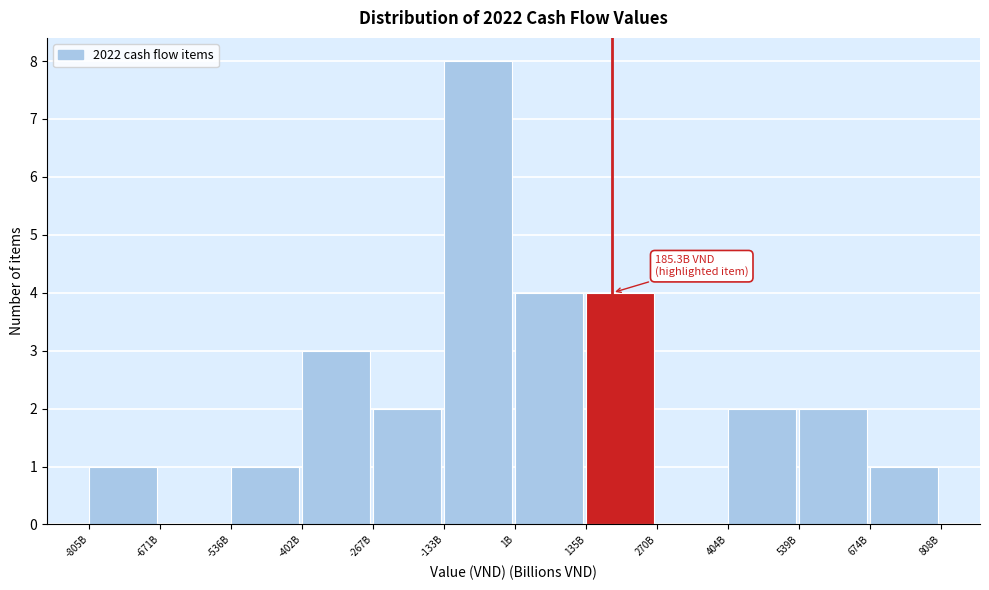

Reading left to right, list all the values displayed in this chart.

-805B=1	-671B=0	-536B=1	-402B=3	-267B=2	-133B=8	1B=4	135B=4	270B=0	404B=2	539B=2	674B=1